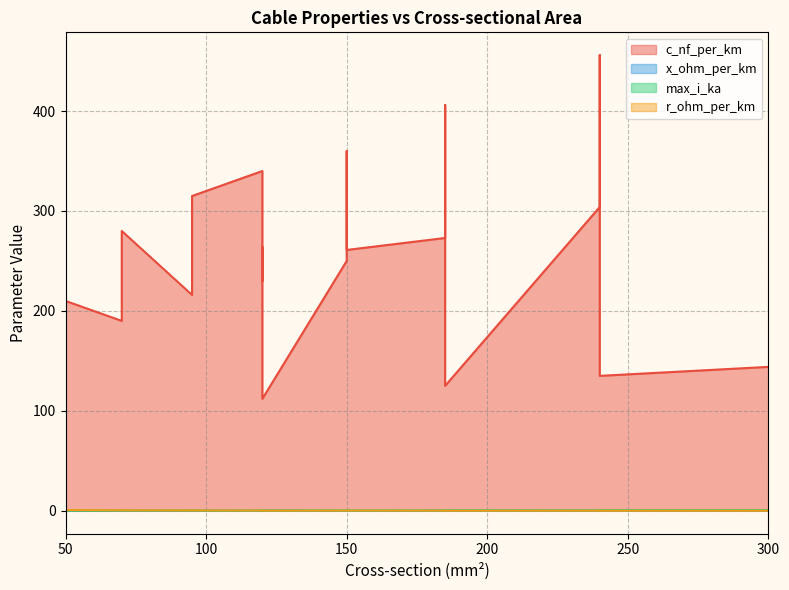

Is the value of x_ohm_per_km at 240 greater than the value of r_ohm_per_km at 120?

No